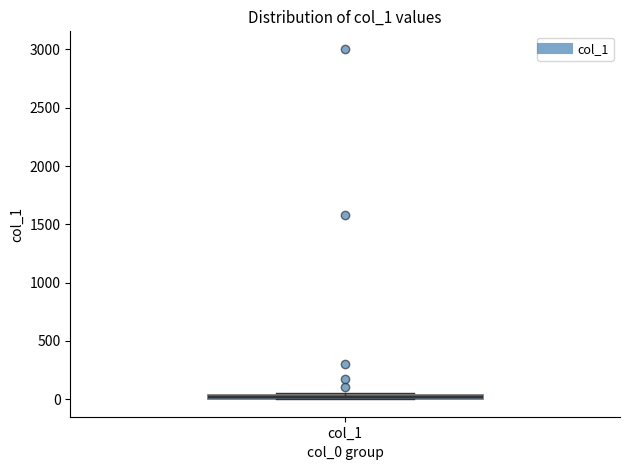

Where is the upper edge of the box for col_1 on the y-axis? The values are not printed on the chart, so give them approximately, as read against the axis.

50